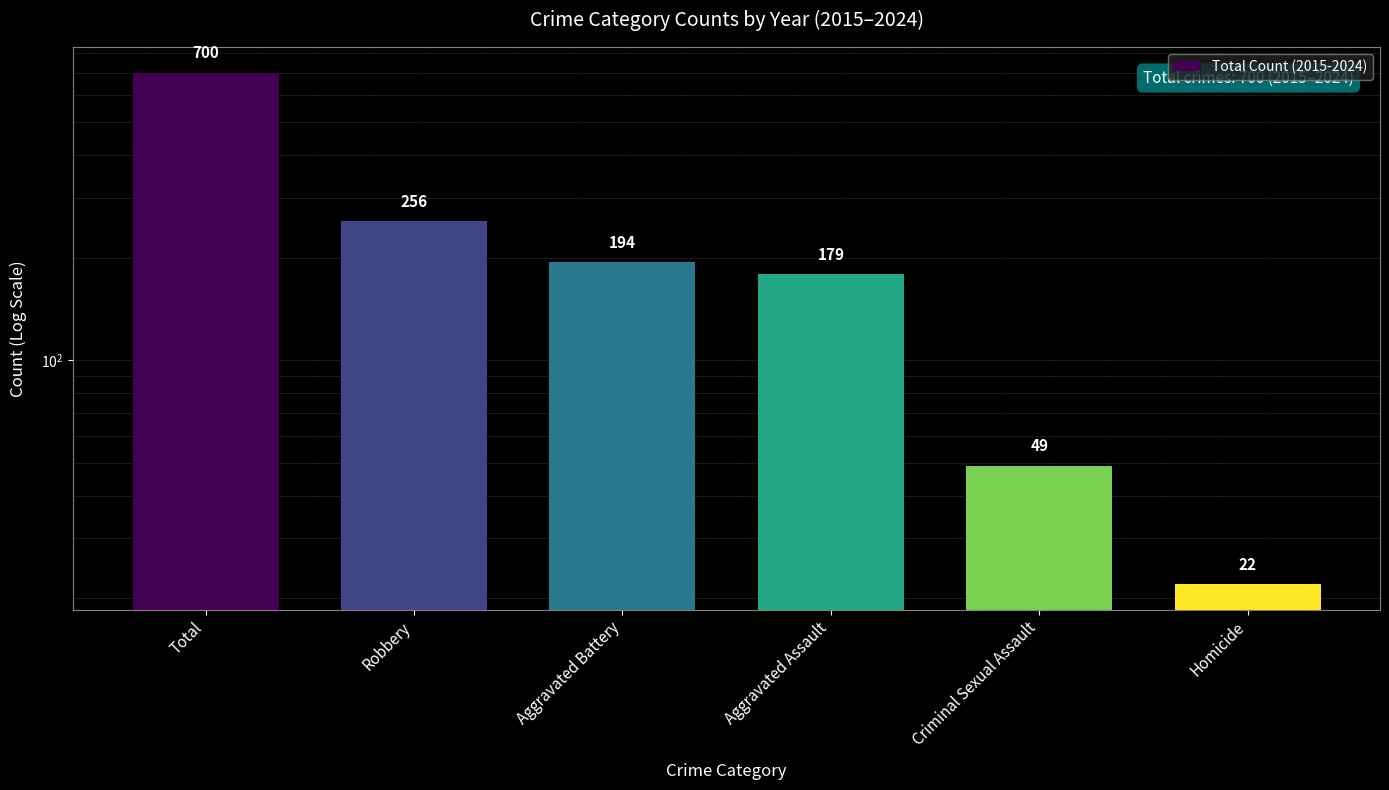

What is the difference between the values at Criminal Sexual Assault and Total?

651